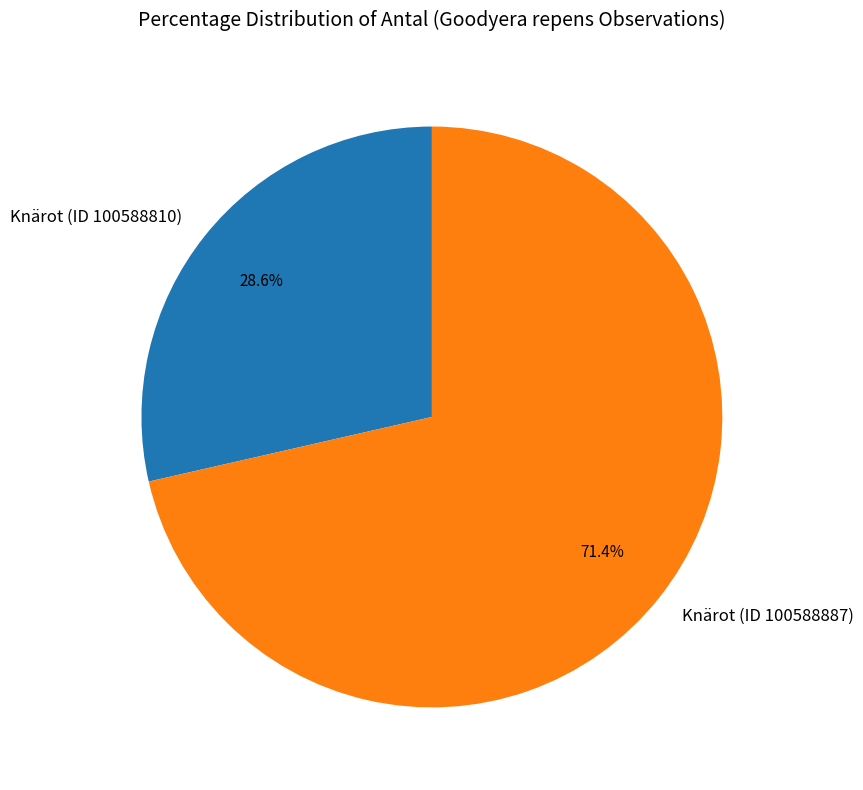

Between Knärot (ID 100588810) and Knärot (ID 100588887), which is larger?

Knärot (ID 100588887)